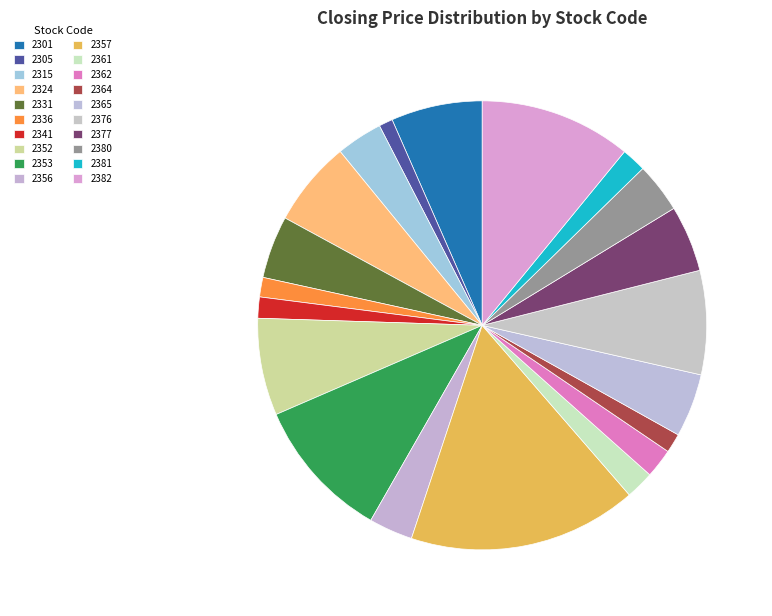

How many segments does this pie chart have?

20